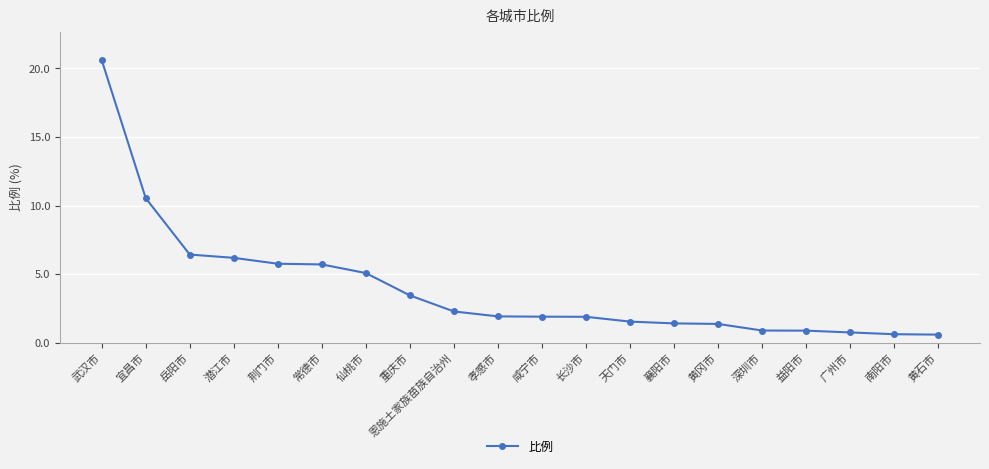

Approximately how many times larger is the value at 黄石市 compared to 重庆市?

0.2